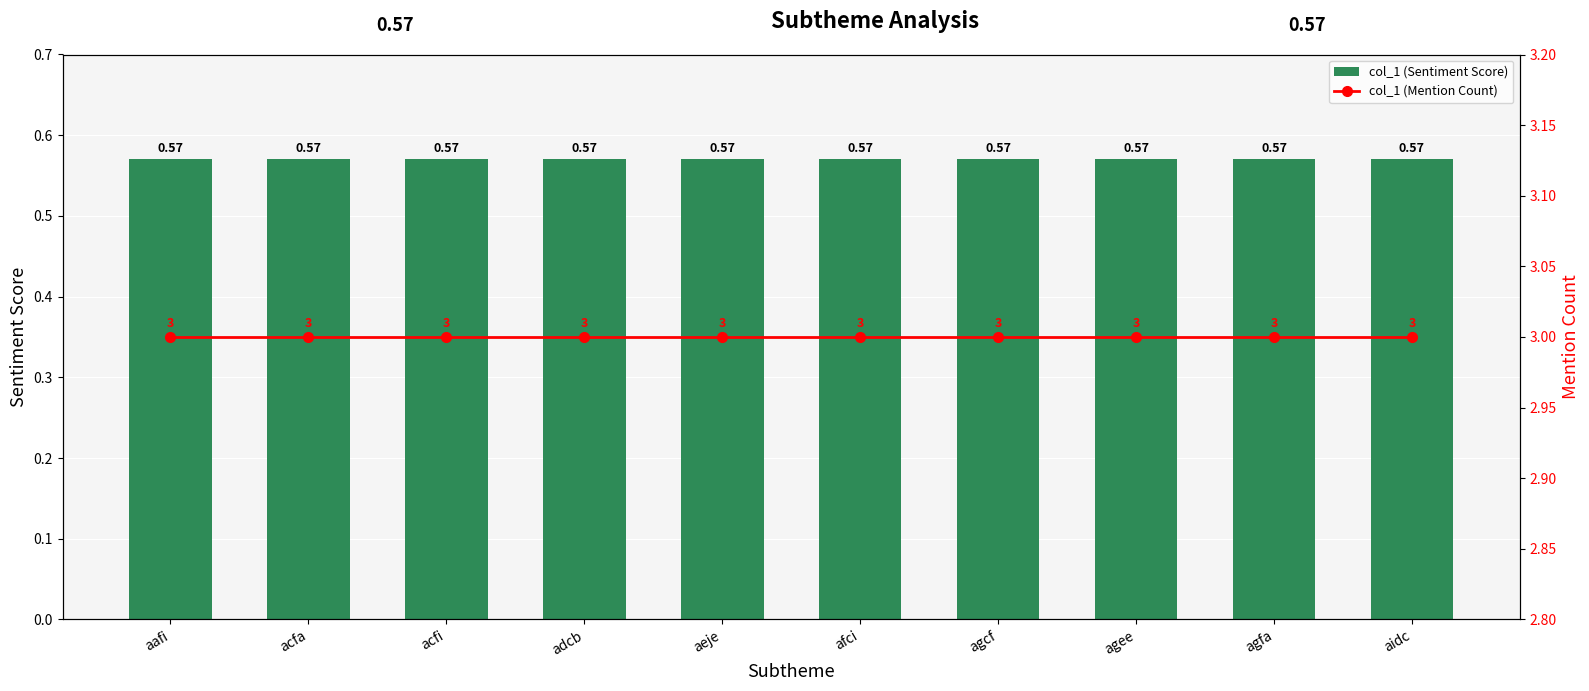

What is the minimum value for col_1 (Sentiment Score)?

0.6